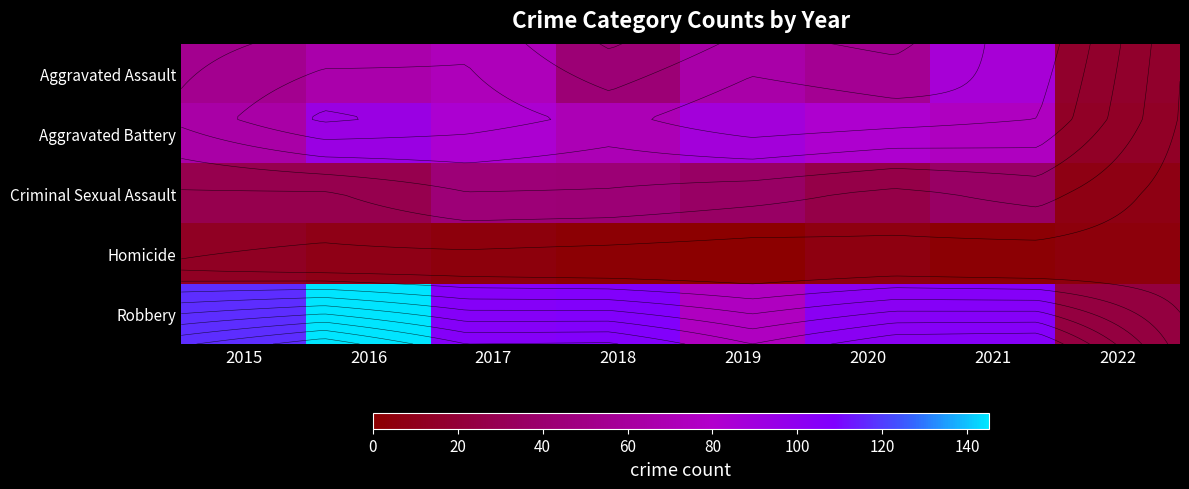

At which category is the sum across all series the highest?

2016